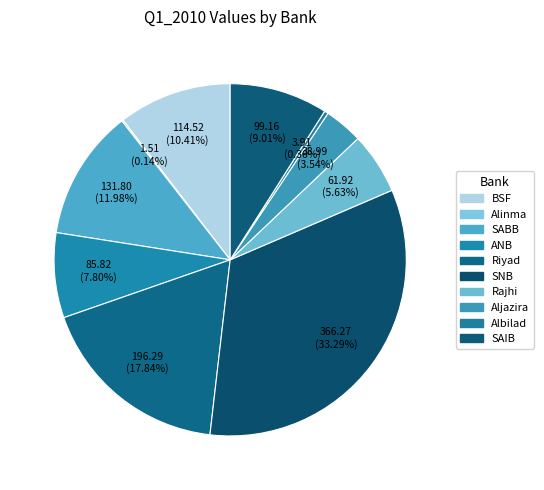

What is the change in value from Albilad to SAIB?

+95.3